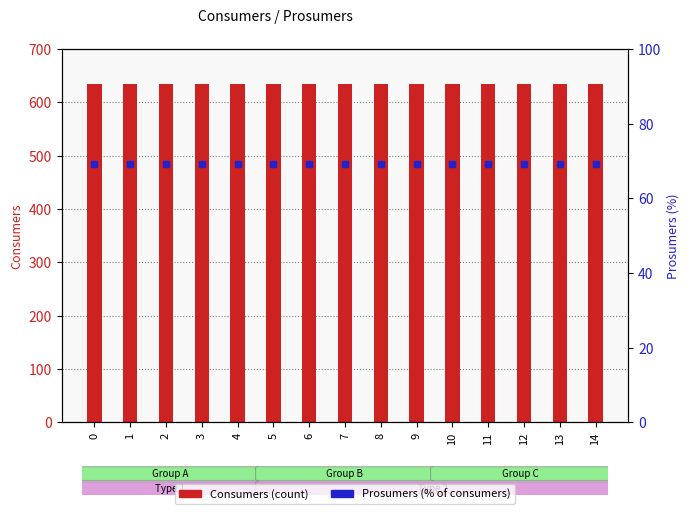

What is the value of the Consumers bar at the 1st from the left?

635.0